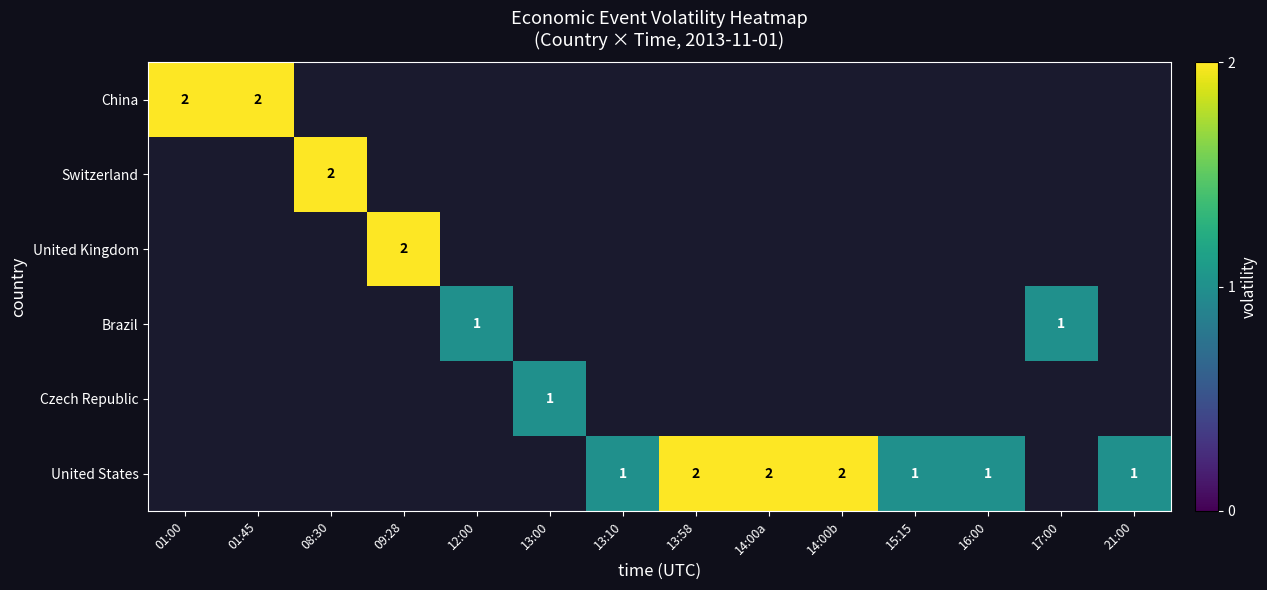

Which has a higher value, 14:00a or 01:45?

01:45